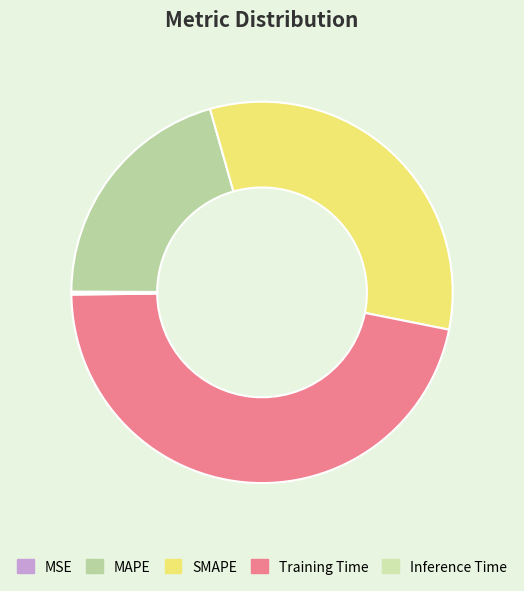

Which has a higher value, Inference Time or MSE?

Inference Time